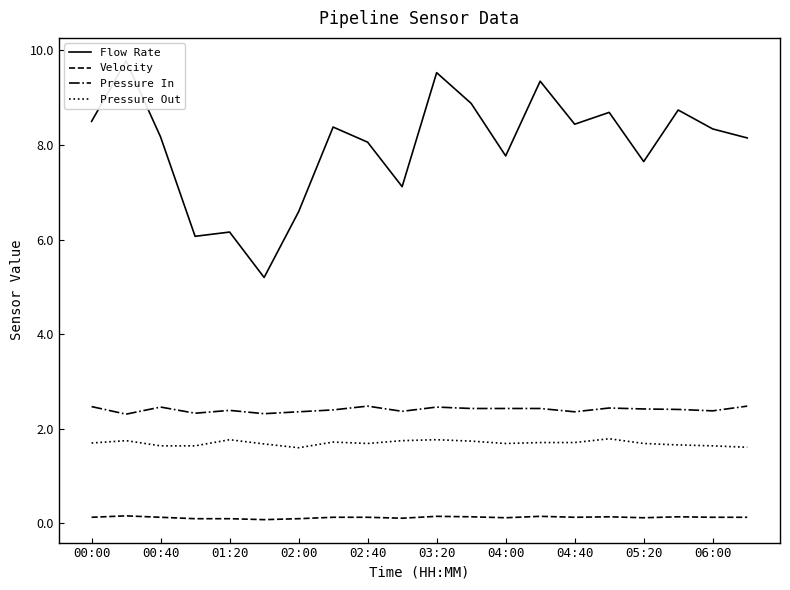

What is the value of the Pressure In point at the 16th from the left?

2.4